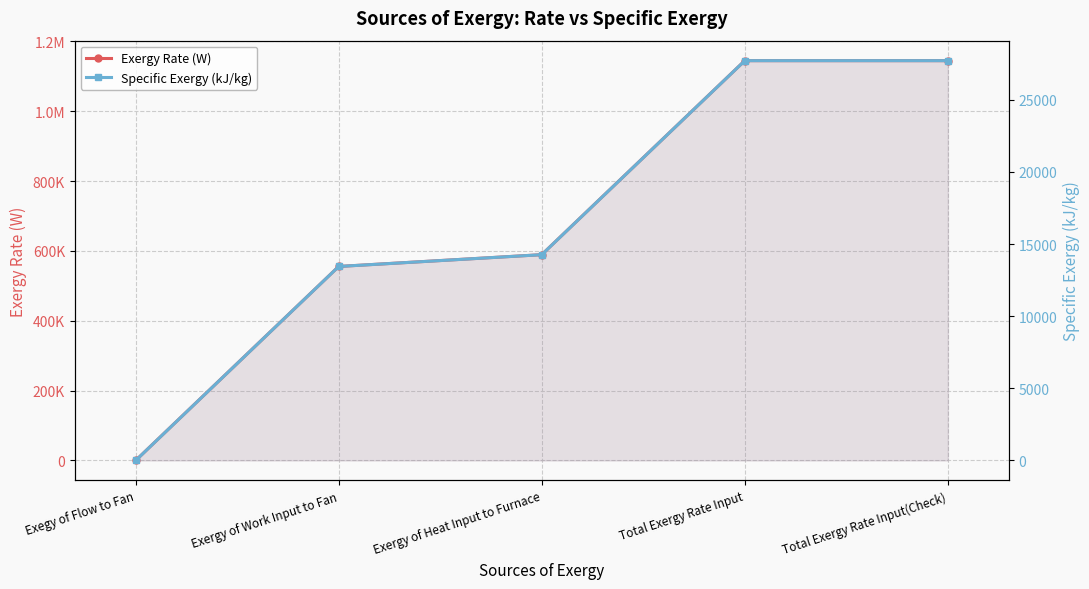

How many lines are shown in the chart?

2